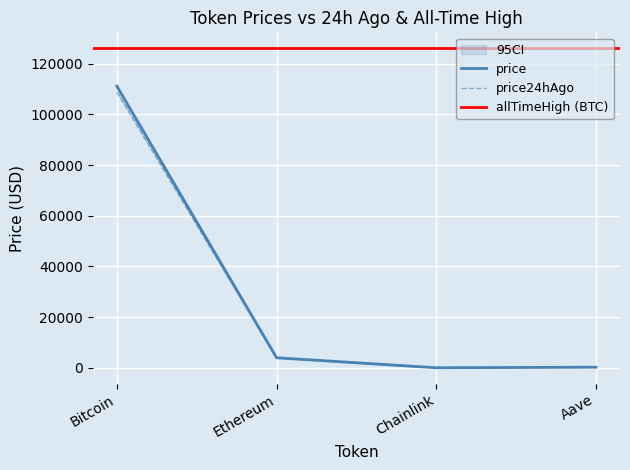

At which category does price reach its first local valley?

Chainlink